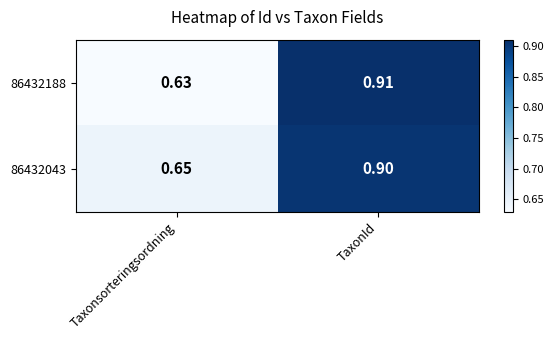

Which series changed the most between Taxonsorteringsordning and TaxonId?

86432188